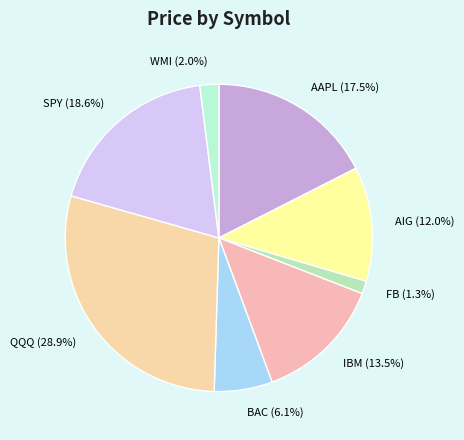

To the nearest percent, what percentage of the pie is QQQ?

29%